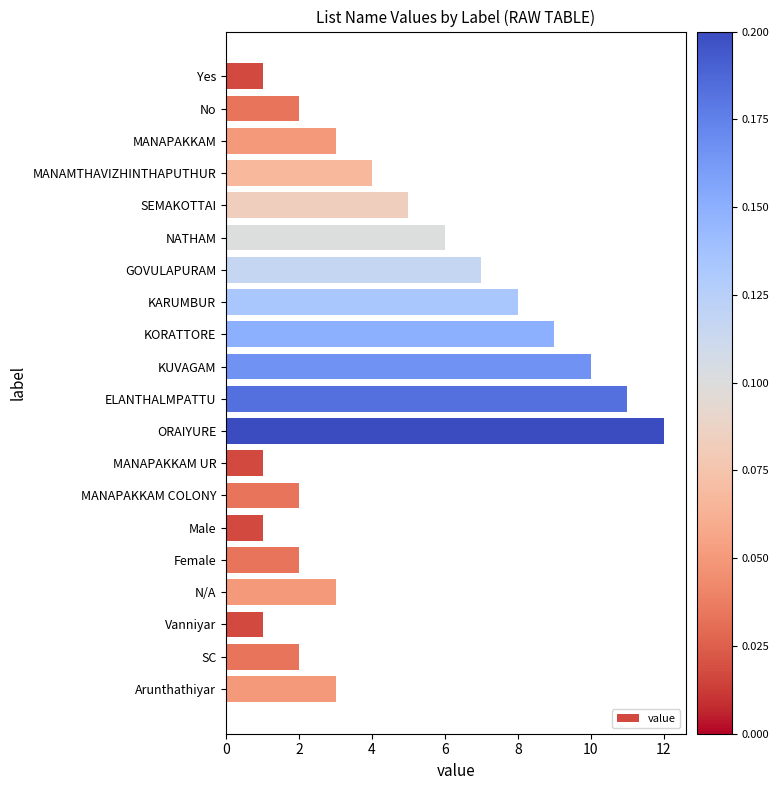

What is the label of the 19th bar from the top?

SC